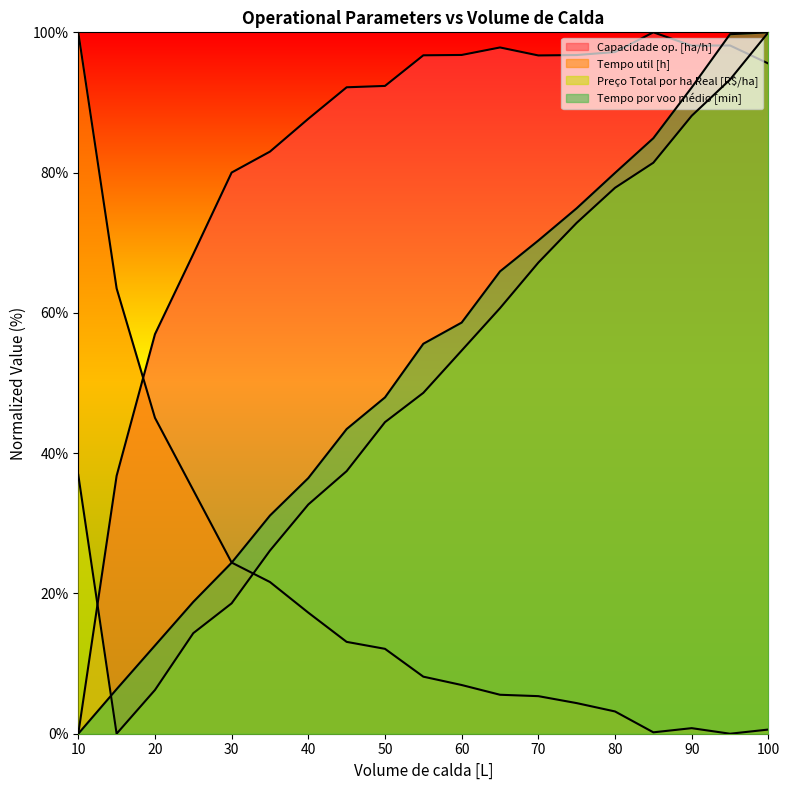

The Preço Total por ha Real [R$/ha] series shows 90.6 at 65. True or false?

False